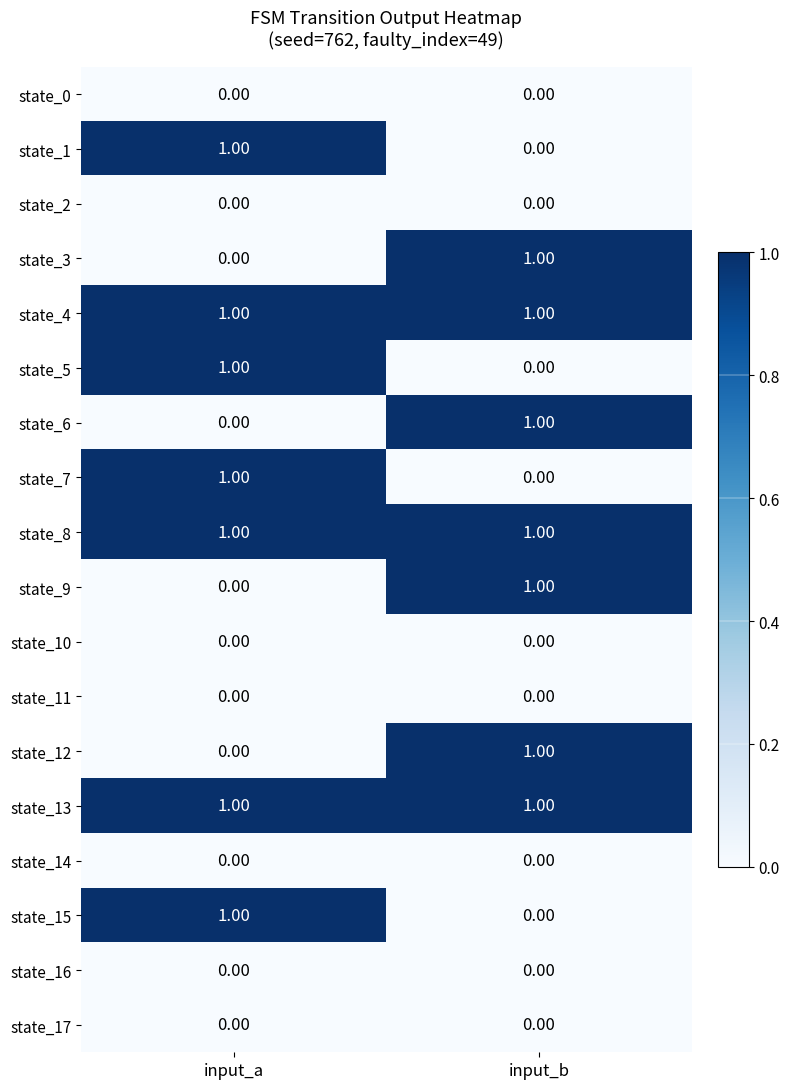

What is the total value across all series at input_a?

7